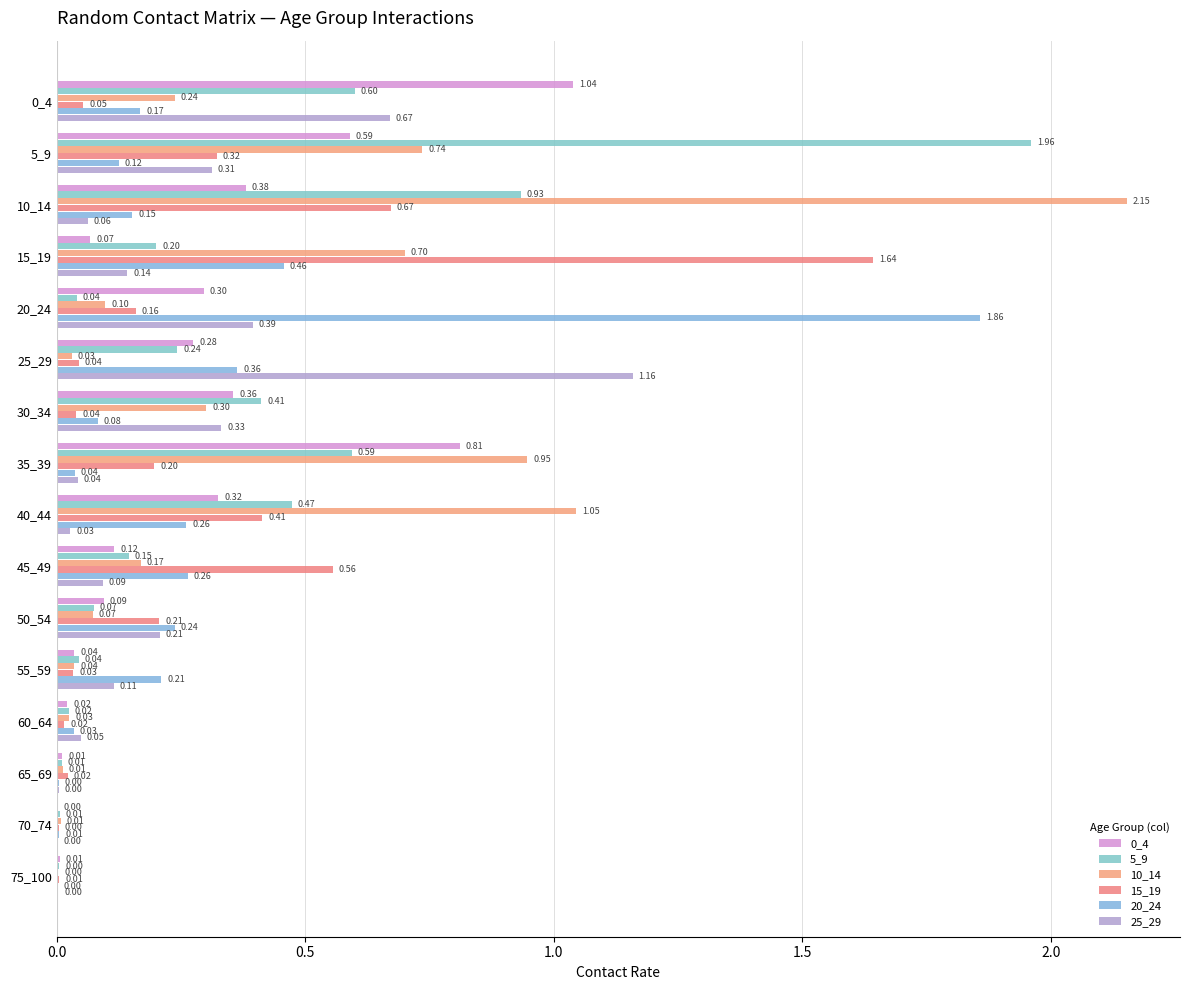

At how many categories does at least one series exceed 0?

16